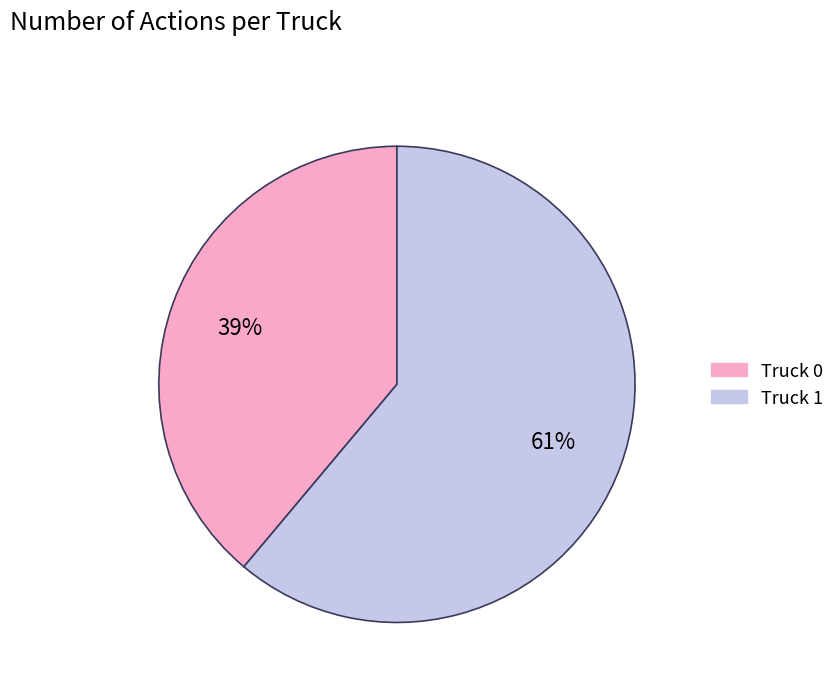

To the nearest percent, what is the difference between the largest and smallest slice percentages?

22%